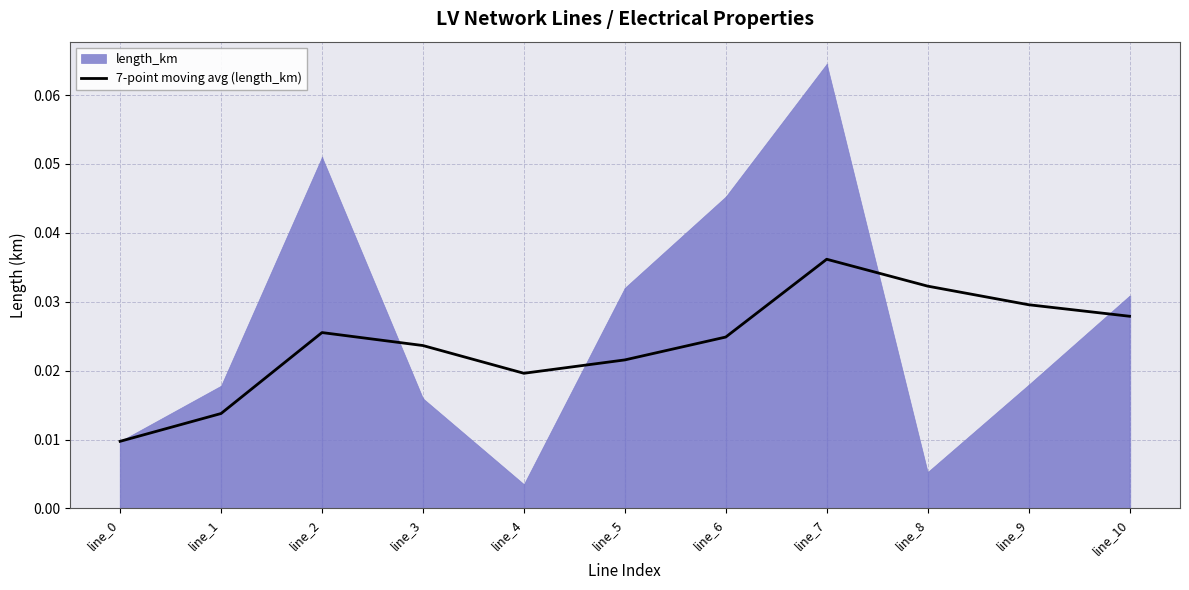

True or false: there are more than 1 points higher than both neighbors.

True